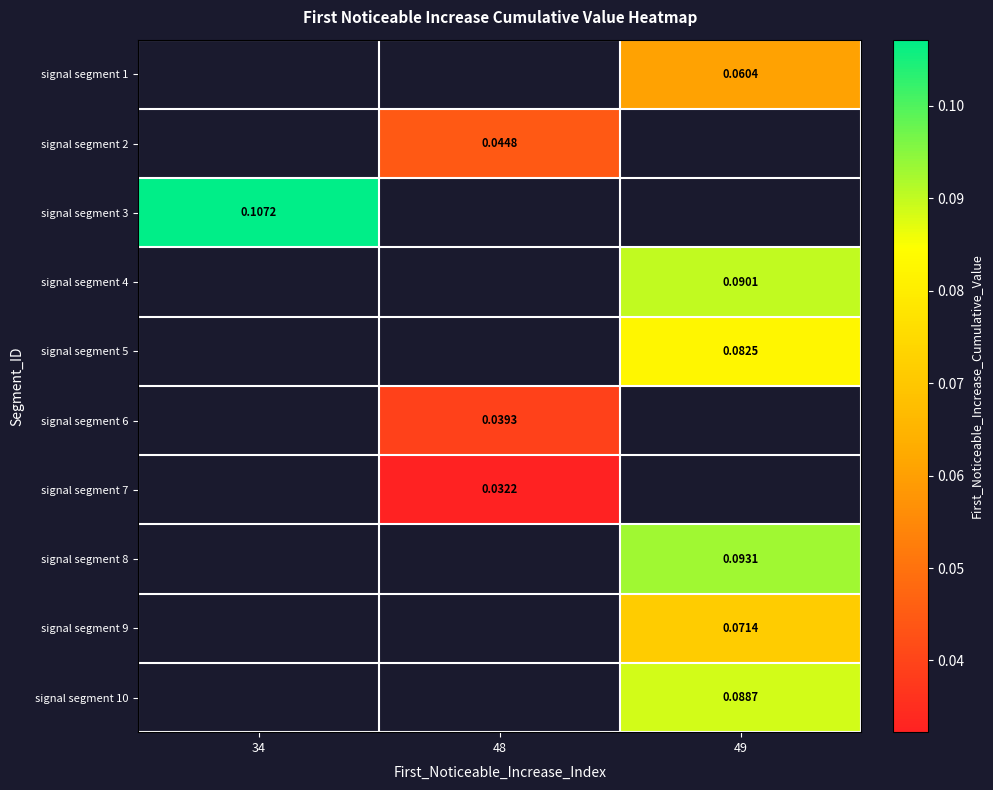

Where does the signal segment 2 series first go above 0?

48